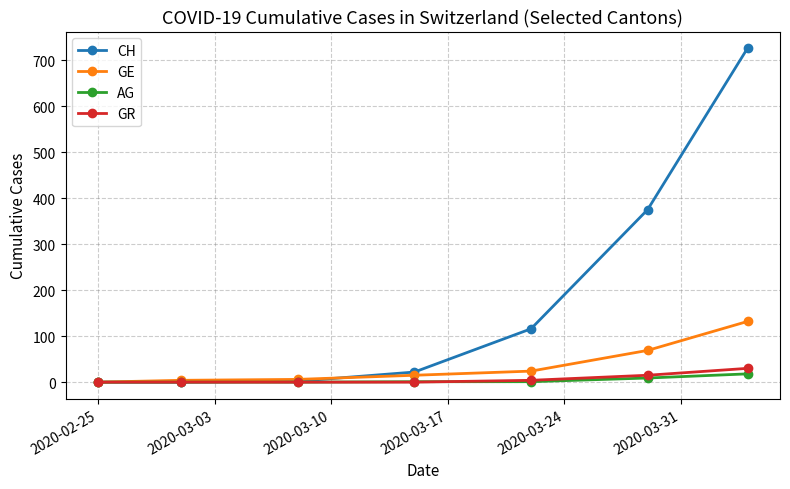

Which series has the widest spread of values?

CH